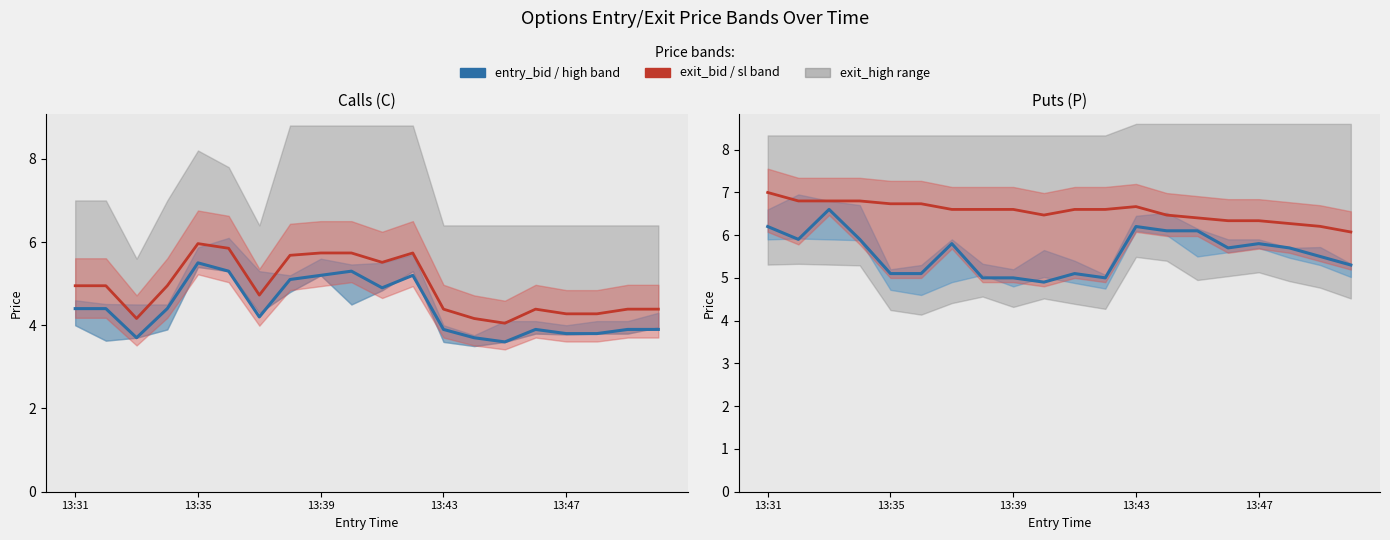

The value of exit_bid at 13:35 is 6.8. True or false?

True